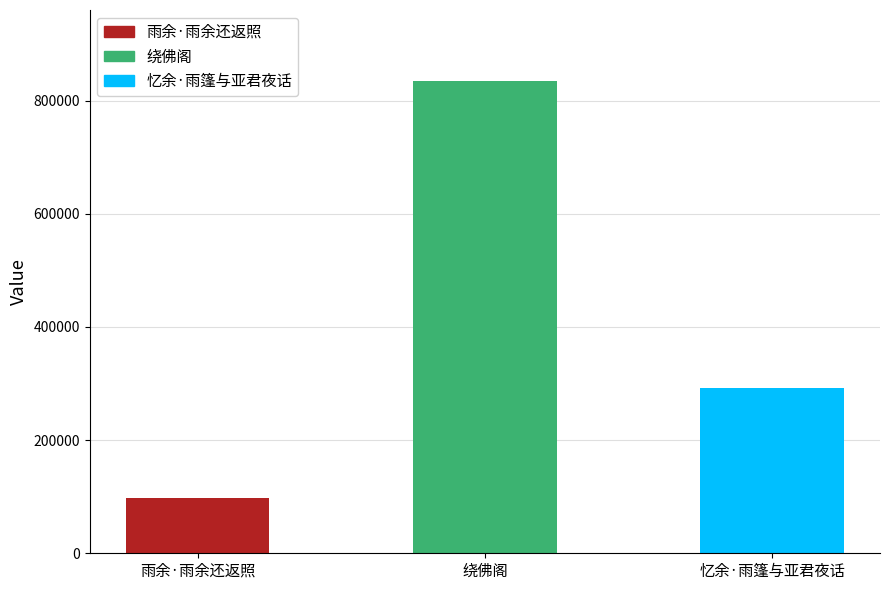

What is the average value?

408263